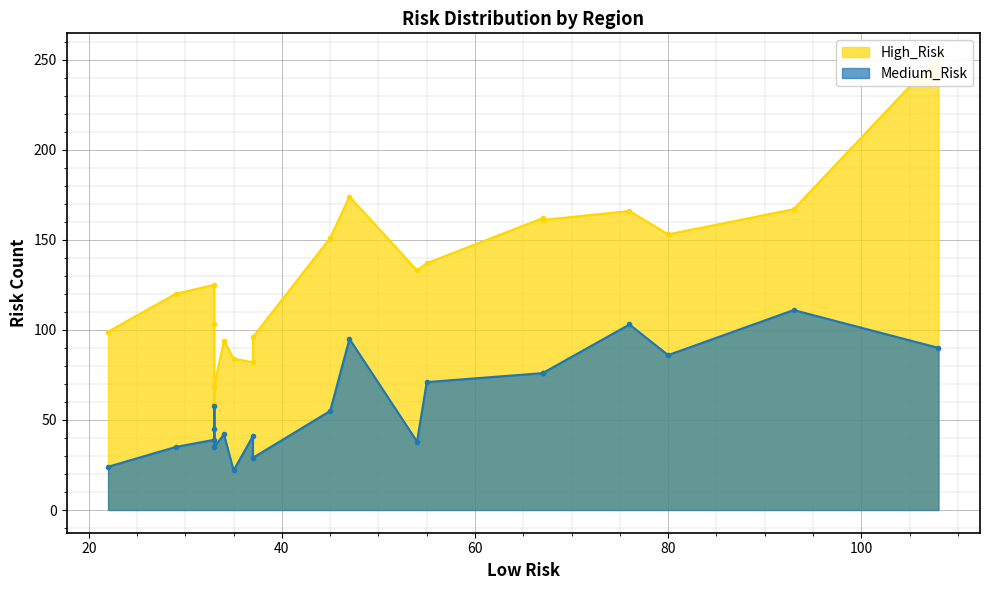

In High_Risk, how many points are lower than both neighbors (excluding endpoints)?

6